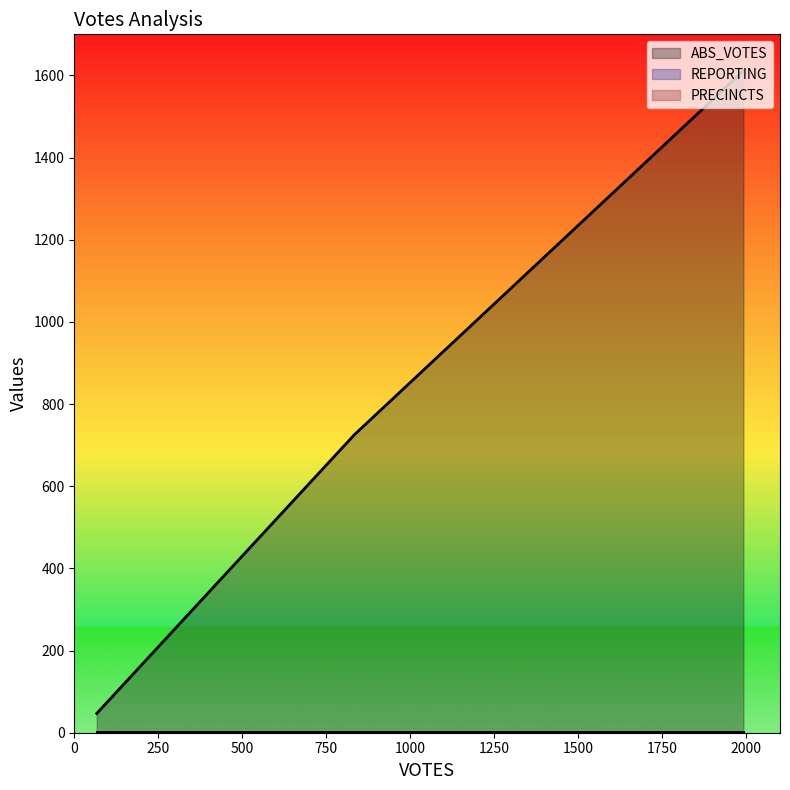

The PRECINCTS series shows 1 at shawj. True or false?

False